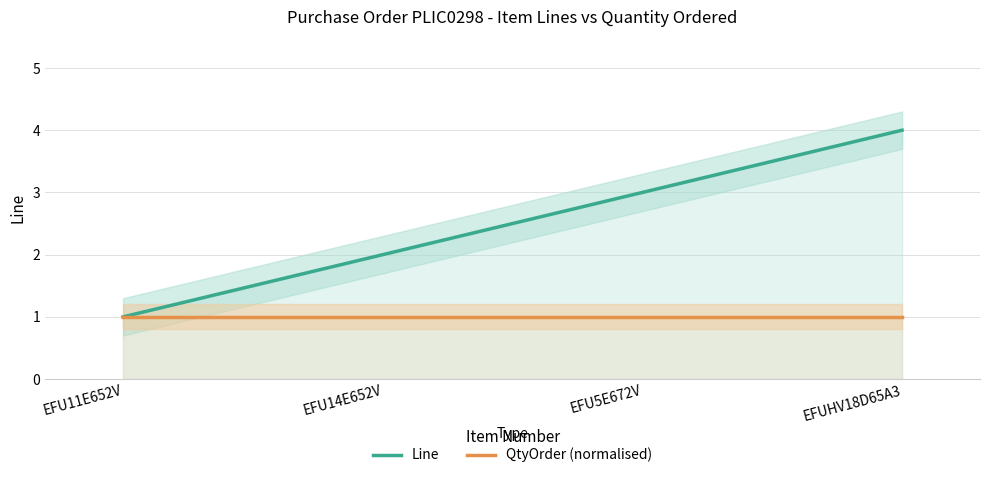

What is the sum of the QtyOrder (normalised) values at EFUHV18D65A3 and EFU5E672V?

2